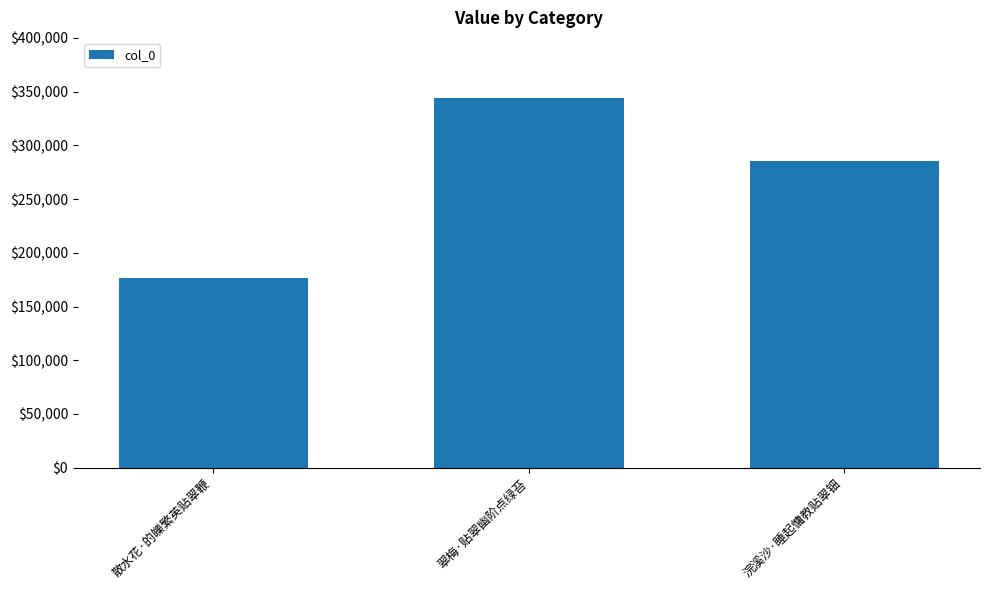

List the labels in order of value, largest first.

翠梅·贴翠幽阶点绿苔, 浣溪沙·睡起慵教贴翠钿, 散水花·的皪繁英贴翠鞭